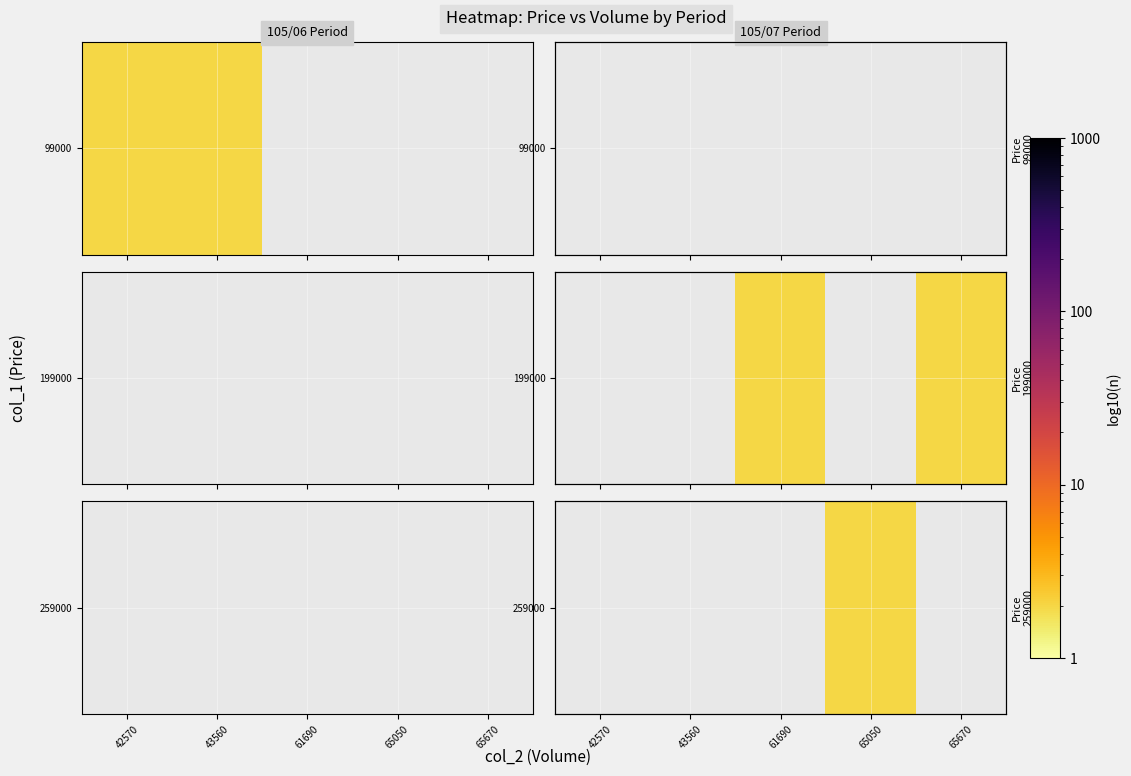

At which category does the chart reach its peak across all series?

65050